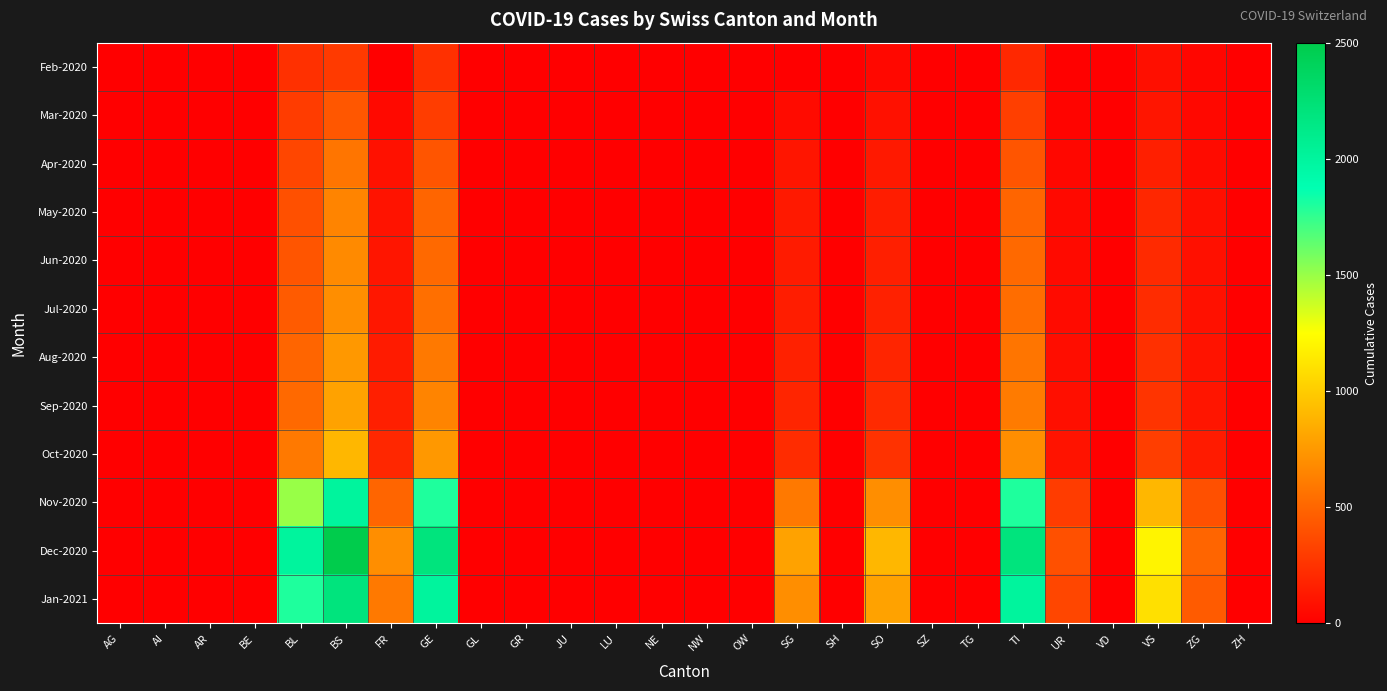

Which series has the largest range (max minus min)?

Dec-2020